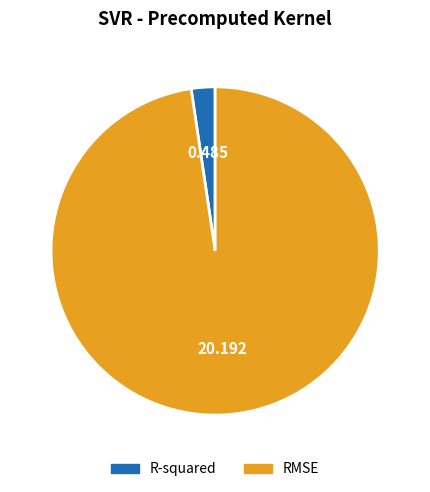

The R-squared slice represents 2% of the pie. True or false?

True